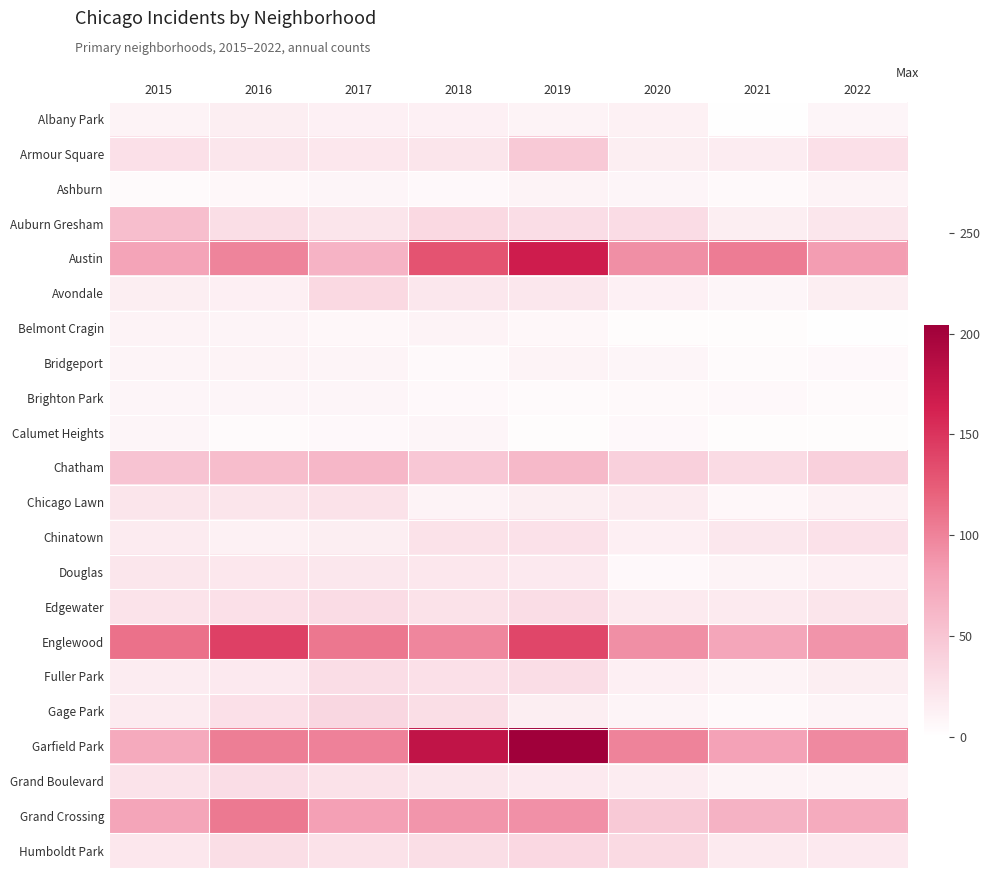

What is the spread (max minus min) of values at 2020?

97